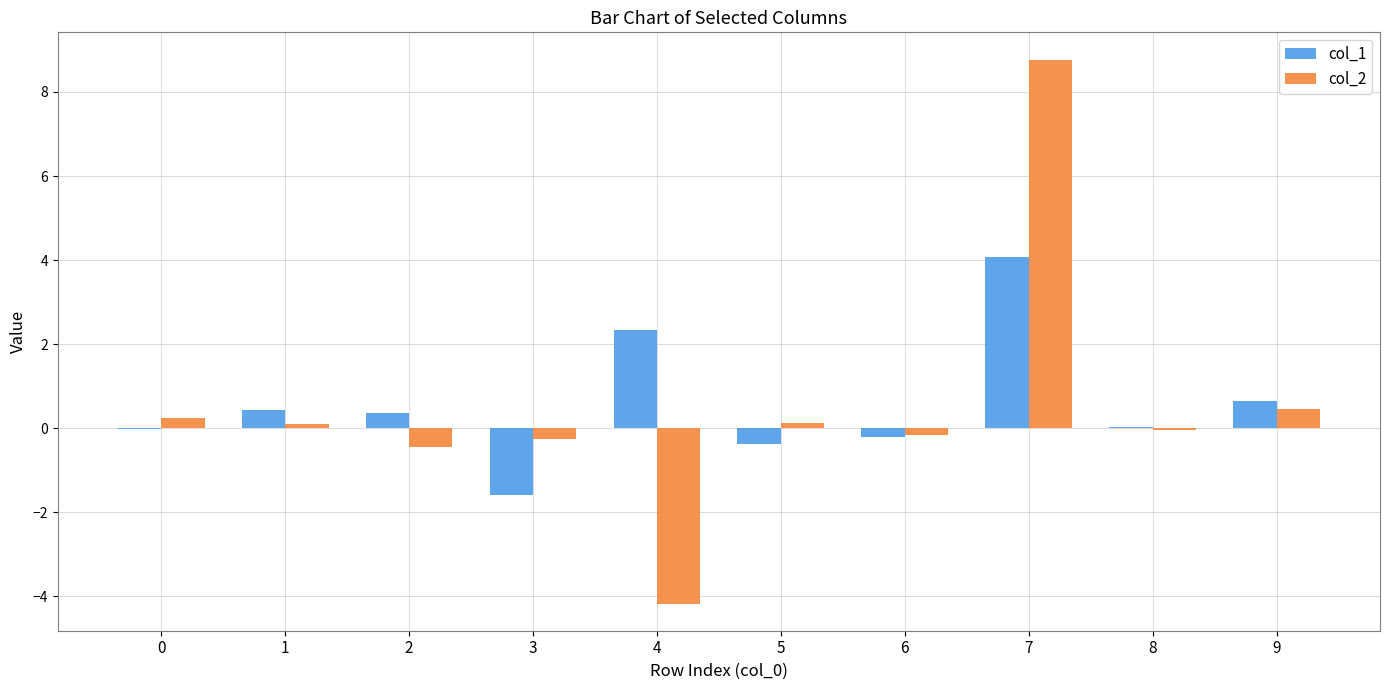

At which category is the sum across all series the highest?

7